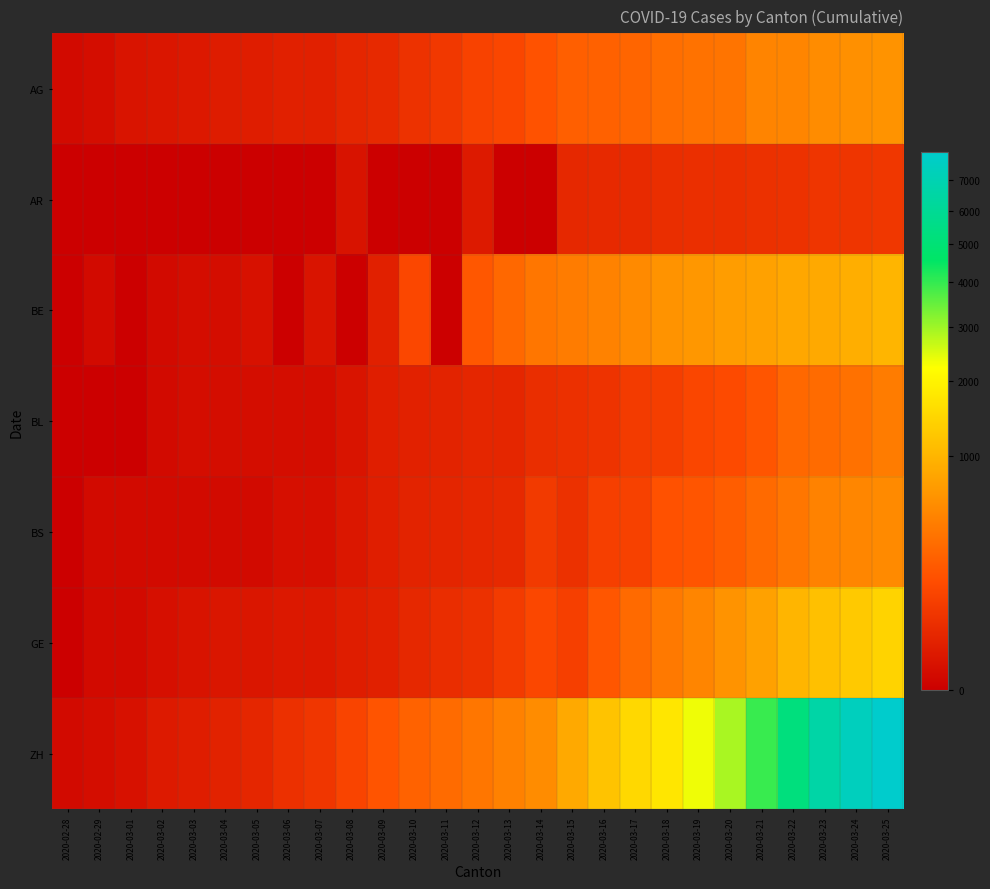

What is the spread (max minus min) of values at 2020-03-14?

551